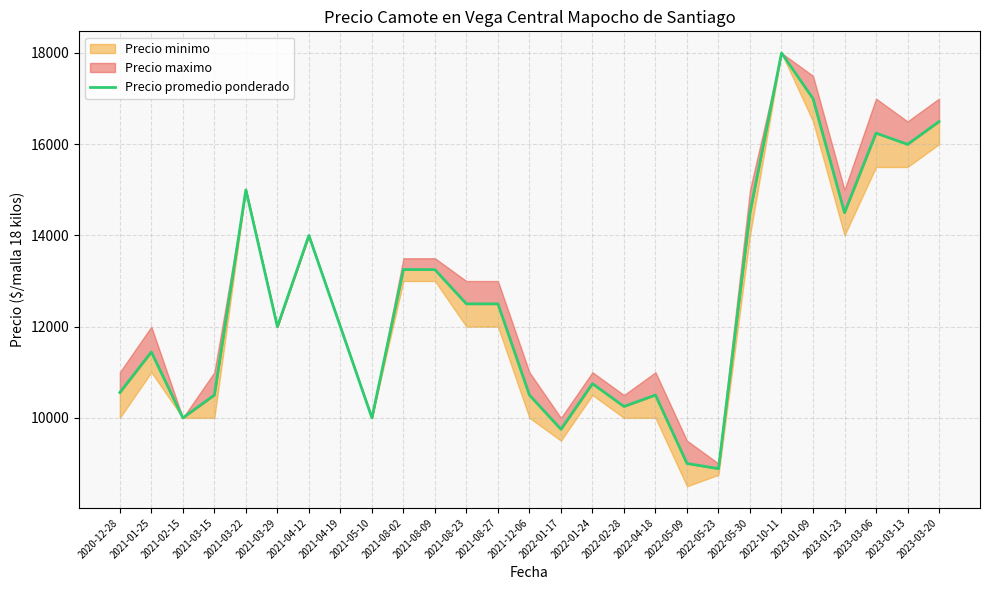

True or false: the data shows 10000.0 at 2021-05-10.

True